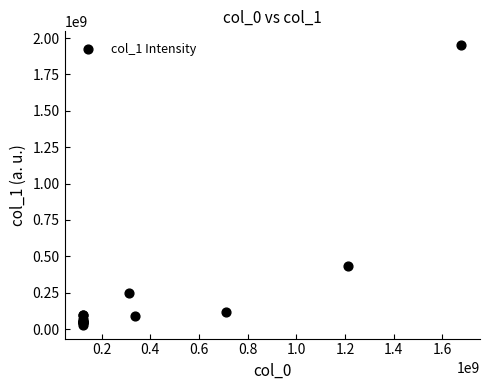

What Y value in the scatter plot is closest to 990614557?

431834733